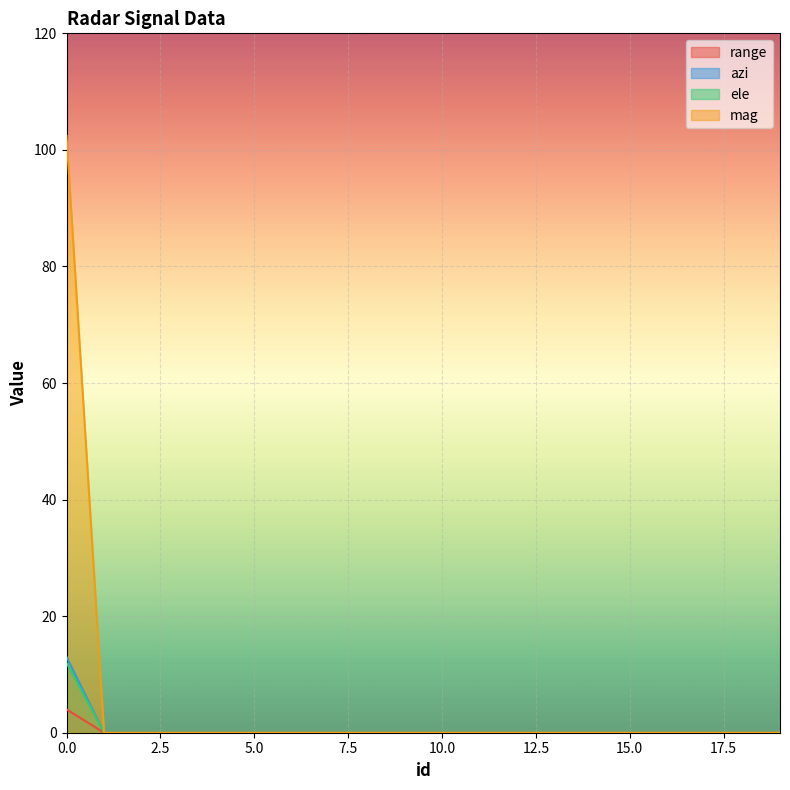

Is it true that azi equals 0.0 at 1?

True